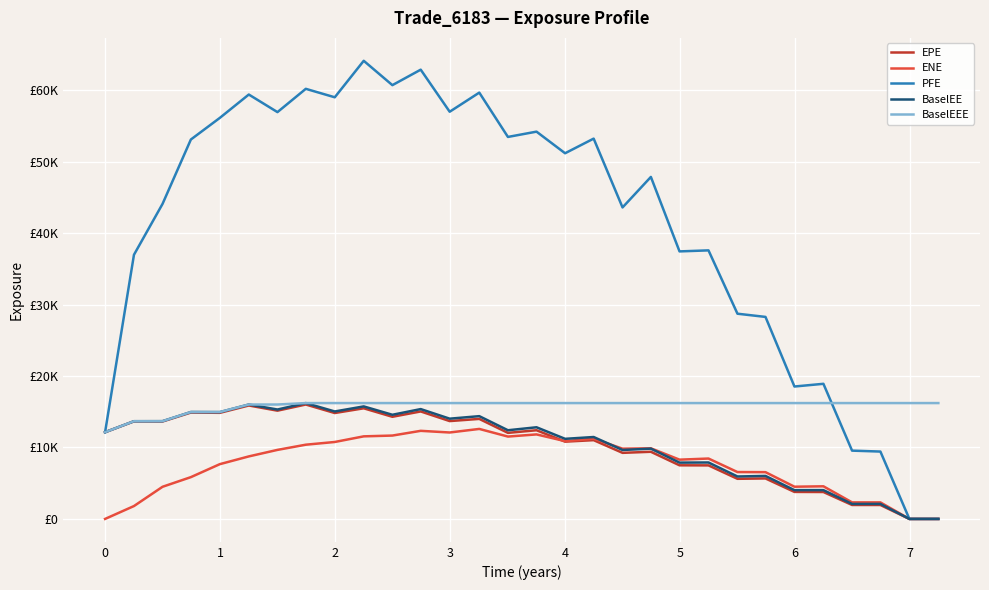

How many intersections are there between EPE and ENE?

1